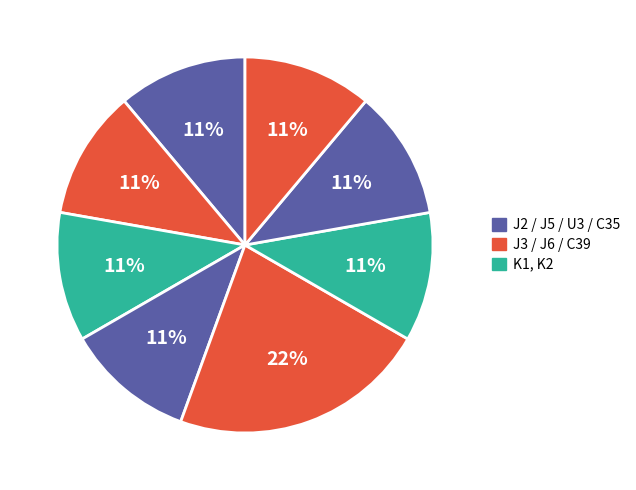

How many segments does this pie chart have?

8